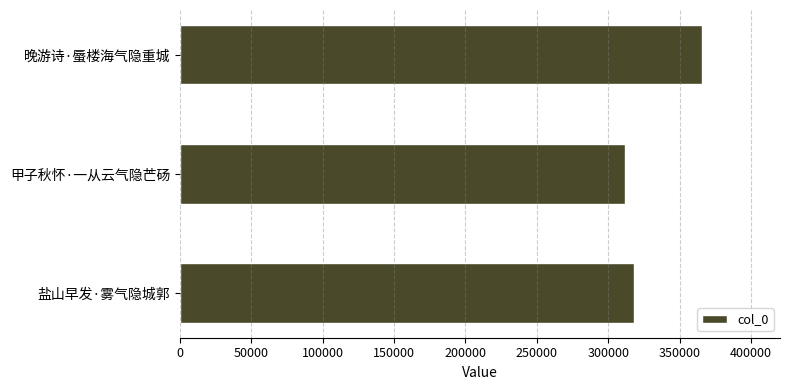

What is the change in value from 甲子秋怀·一从云气隐芒砀 to 晚游诗·蜃楼海气隐重城?

+53761